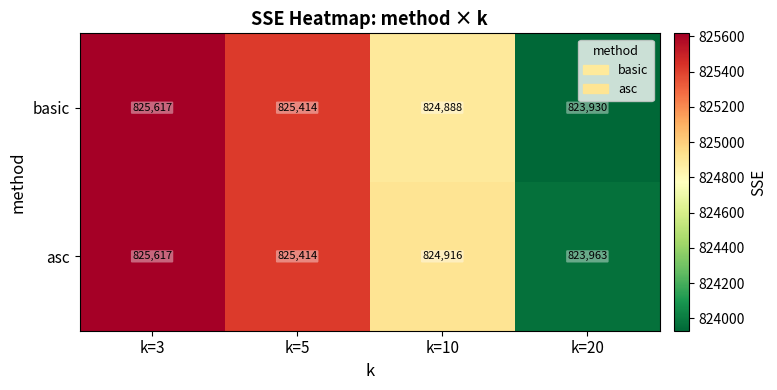

Which series has the largest total across all categories?

asc